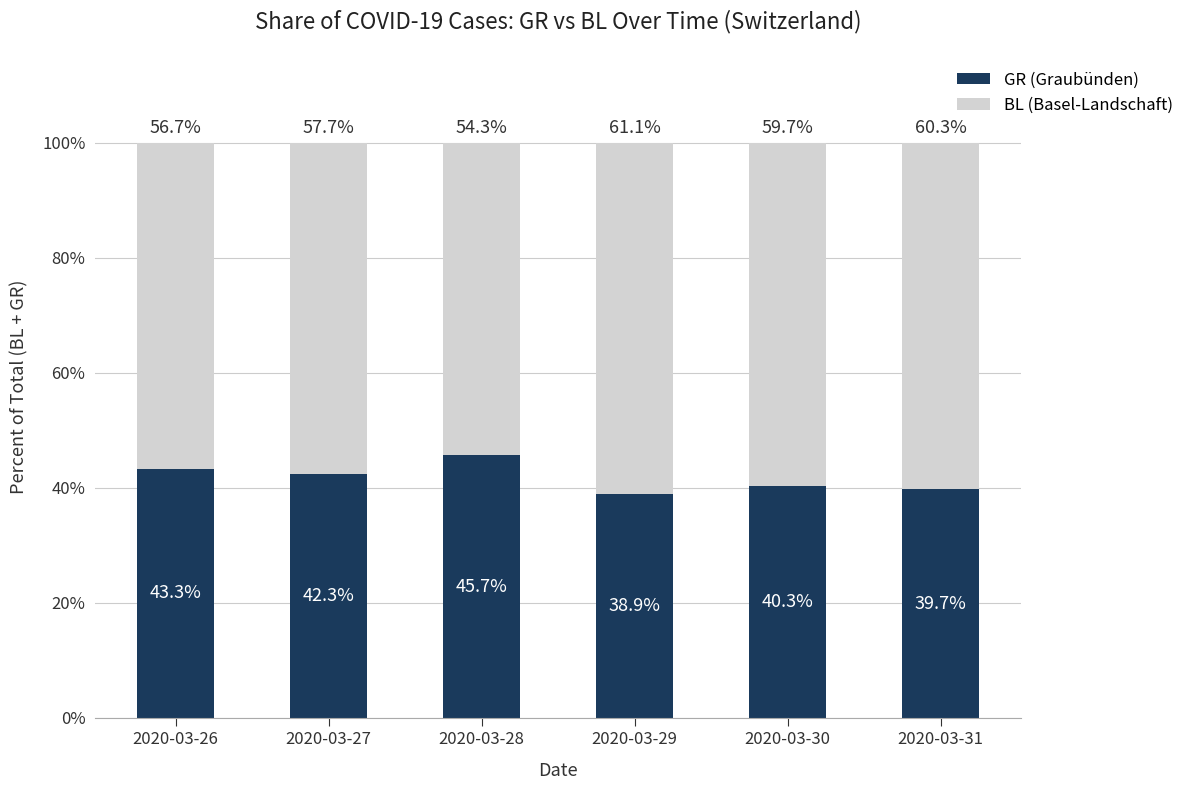

The GR (Graubünden) series shows 43.3 at 2020-03-26. True or false?

True